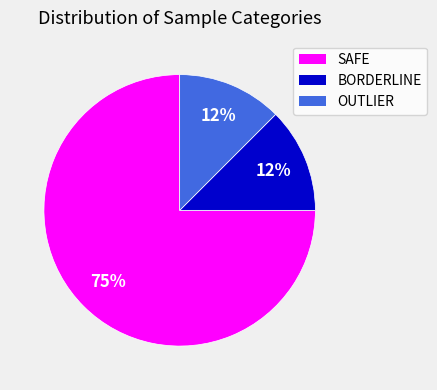

Does any single category account for the majority?

Yes